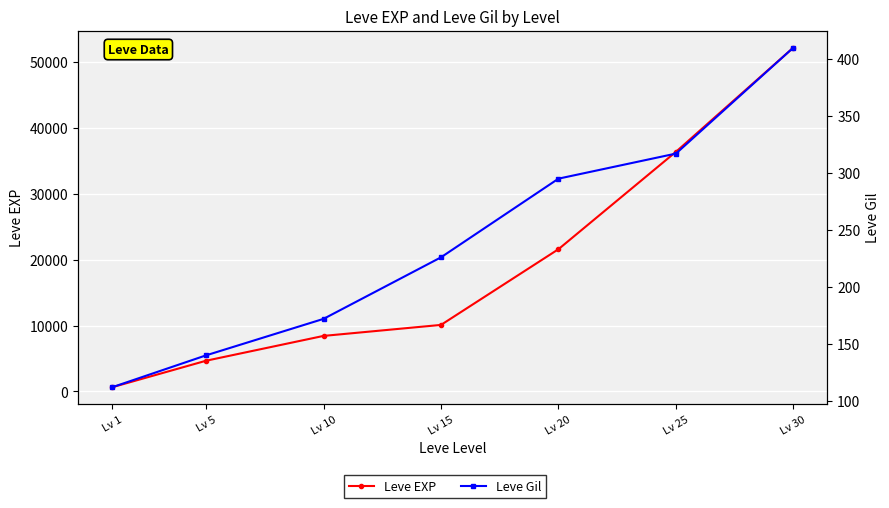

At which category is the sum across all series the highest?

Lv 30